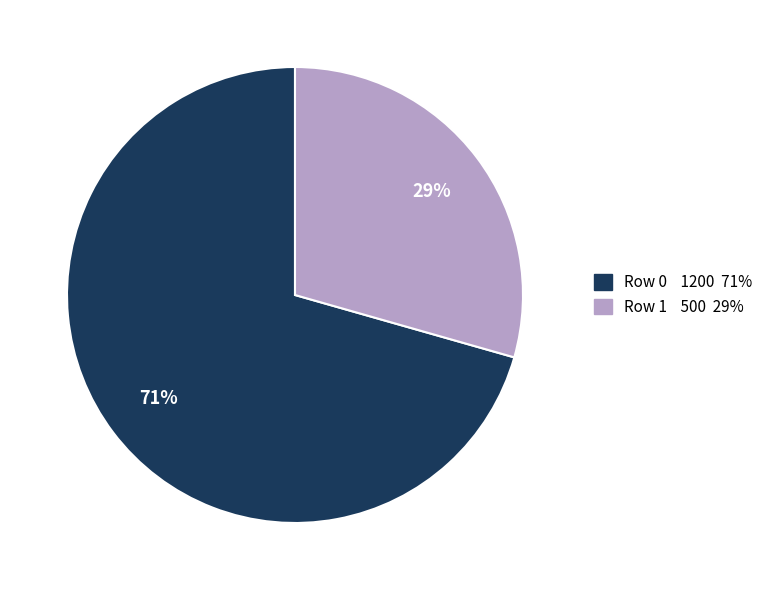

Is there any slice that represents more than half of the pie?

Yes